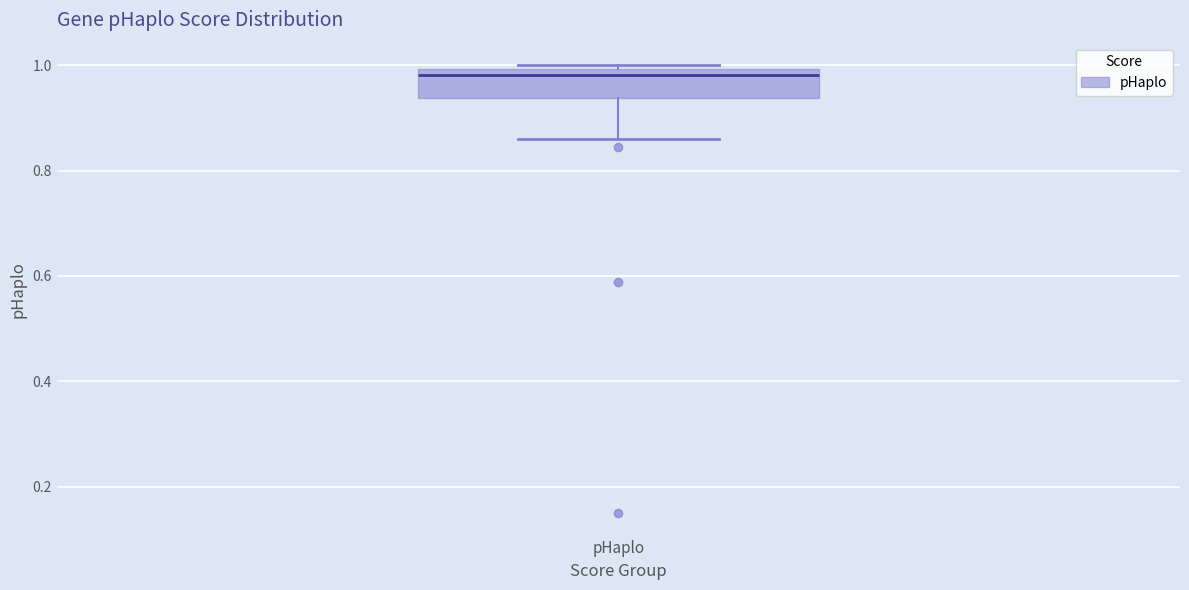

Transcribe this box plot: give where the median line is, the range the box spans, and where the two whiskers end, as read against the y-axis. The values are not printed on the chart, so give them approximately, as read against the axis.

median 0.98, box 0.94 to 1.00, whiskers 0.86 to 1.00 (just above the box's upper edge)